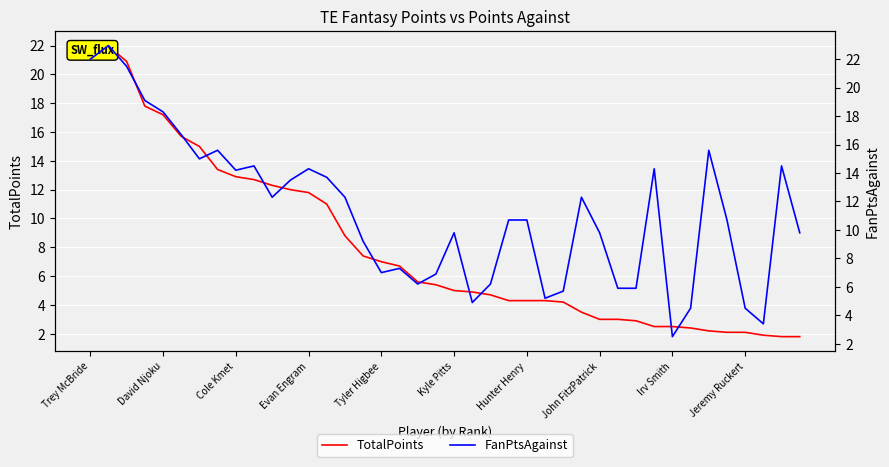

How many lines are shown in the chart?

2